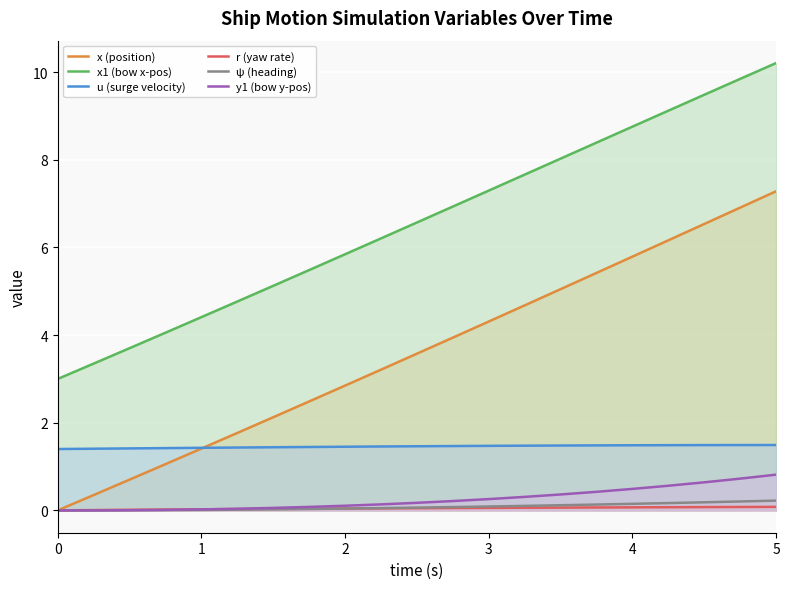

What is the difference between the second highest and minimum values in the u (surge velocity) series?

0.1